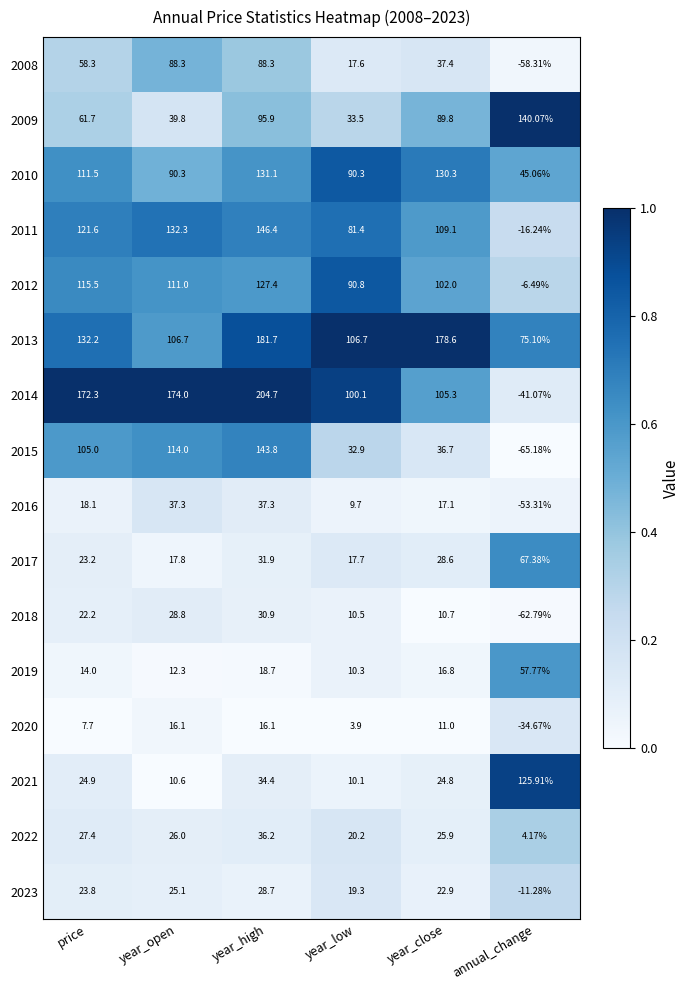

What is the total value across all series at year_close?

947.0